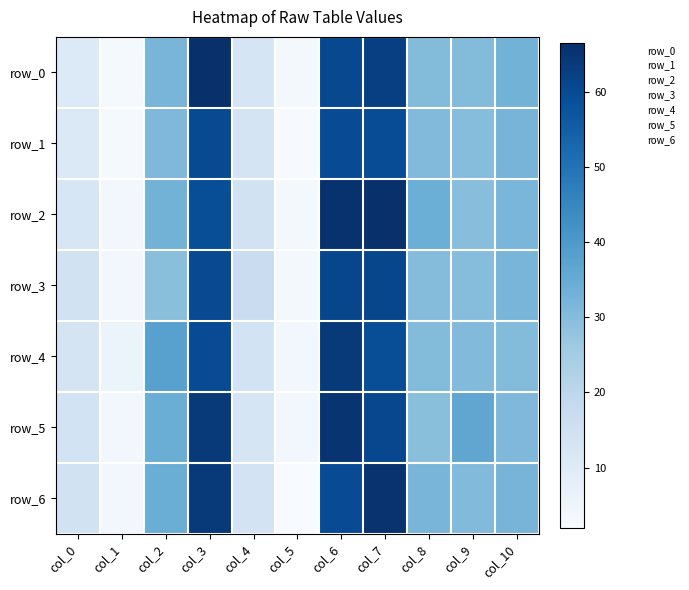

What is the difference between the maximum and minimum values in the row_5 series?

61.9